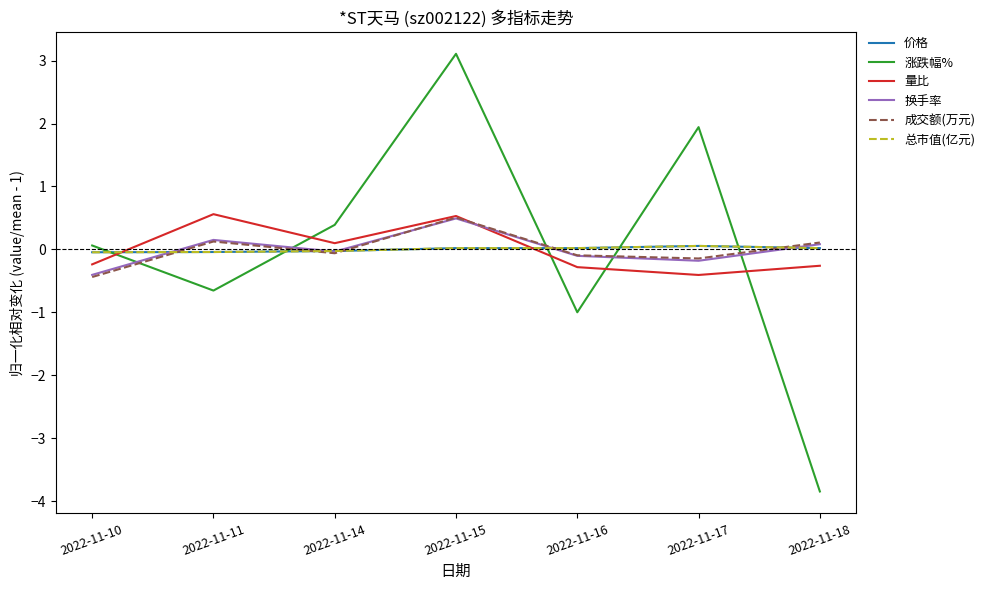

What are all the series names shown in the legend?

价格, 涨跌幅%, 量比, 换手率, 成交额(万元), 总市值(亿元)